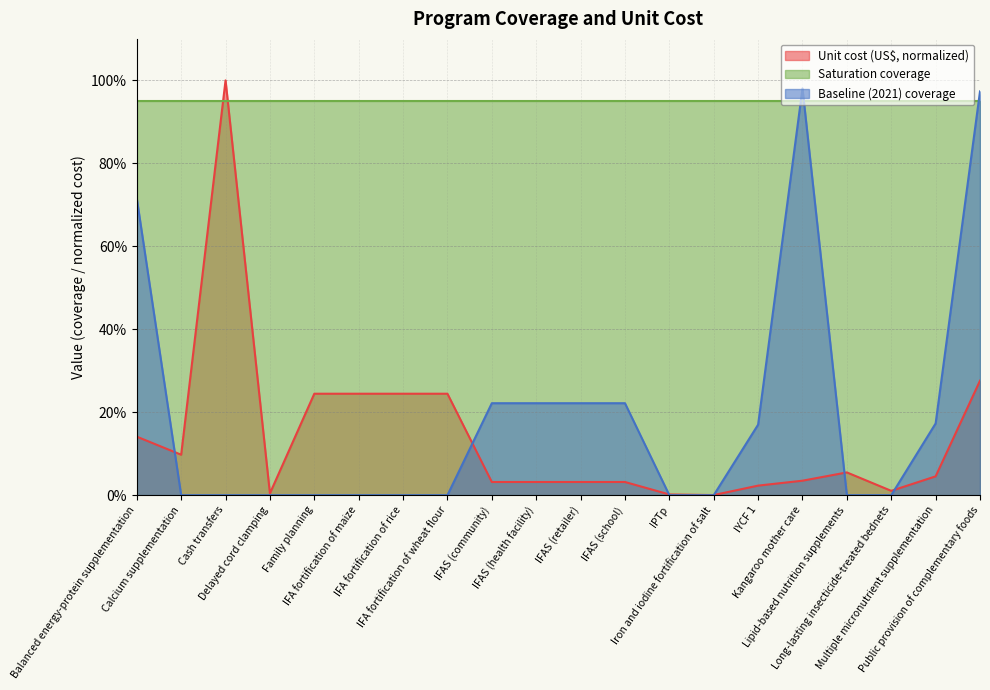

What is the difference between the Baseline (2021) coverage values at Balanced energy-protein supplementation and IFAS (school)?

0.5